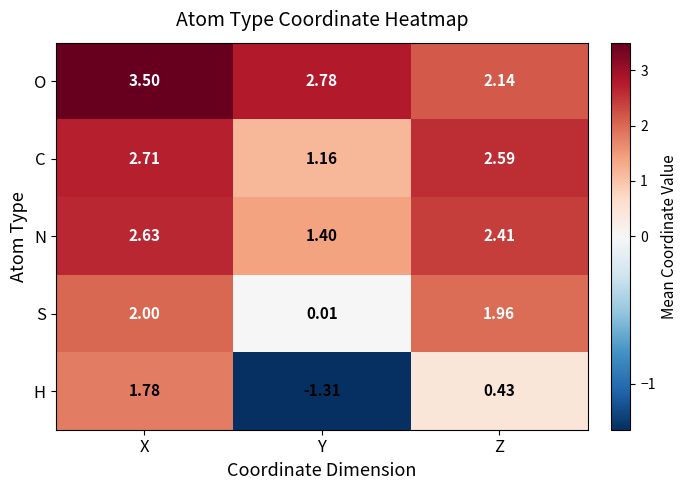

Which series has the largest total across all categories?

O